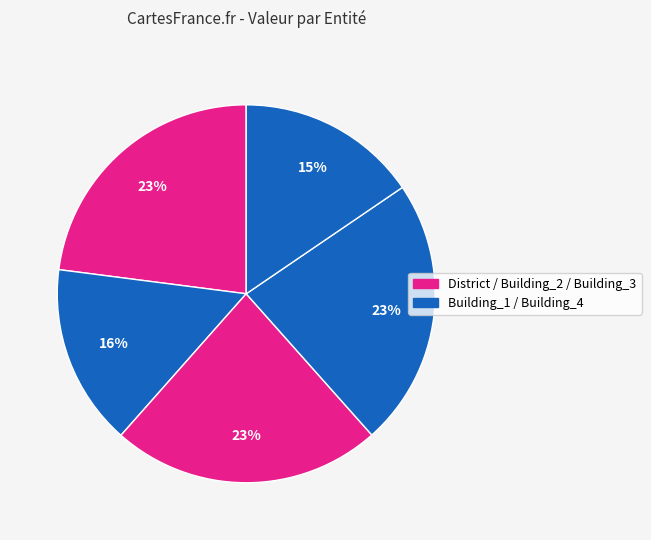

How many segments does this pie chart have?

5